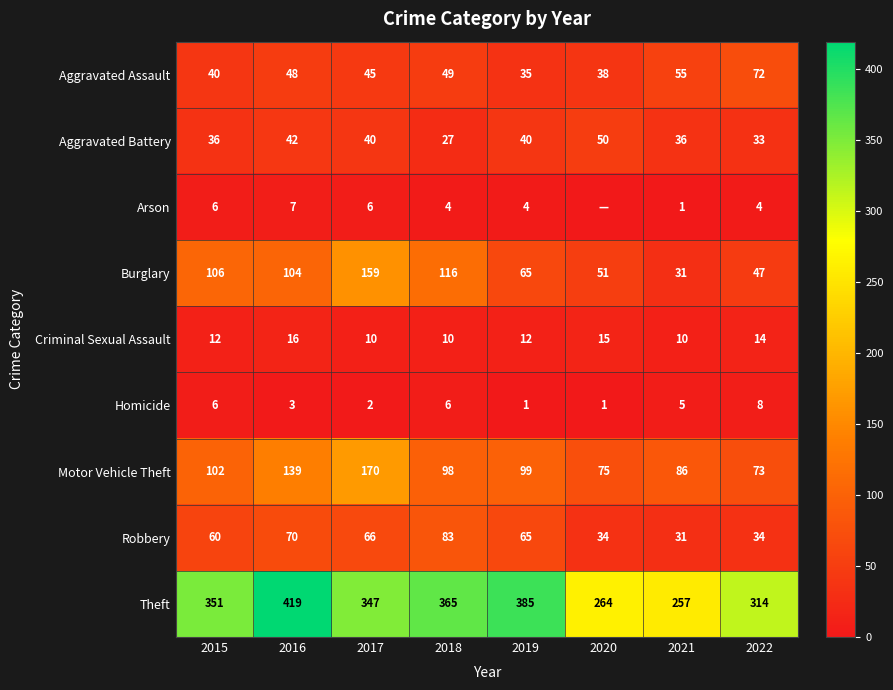

At which category is the sum across all series the highest?

2016